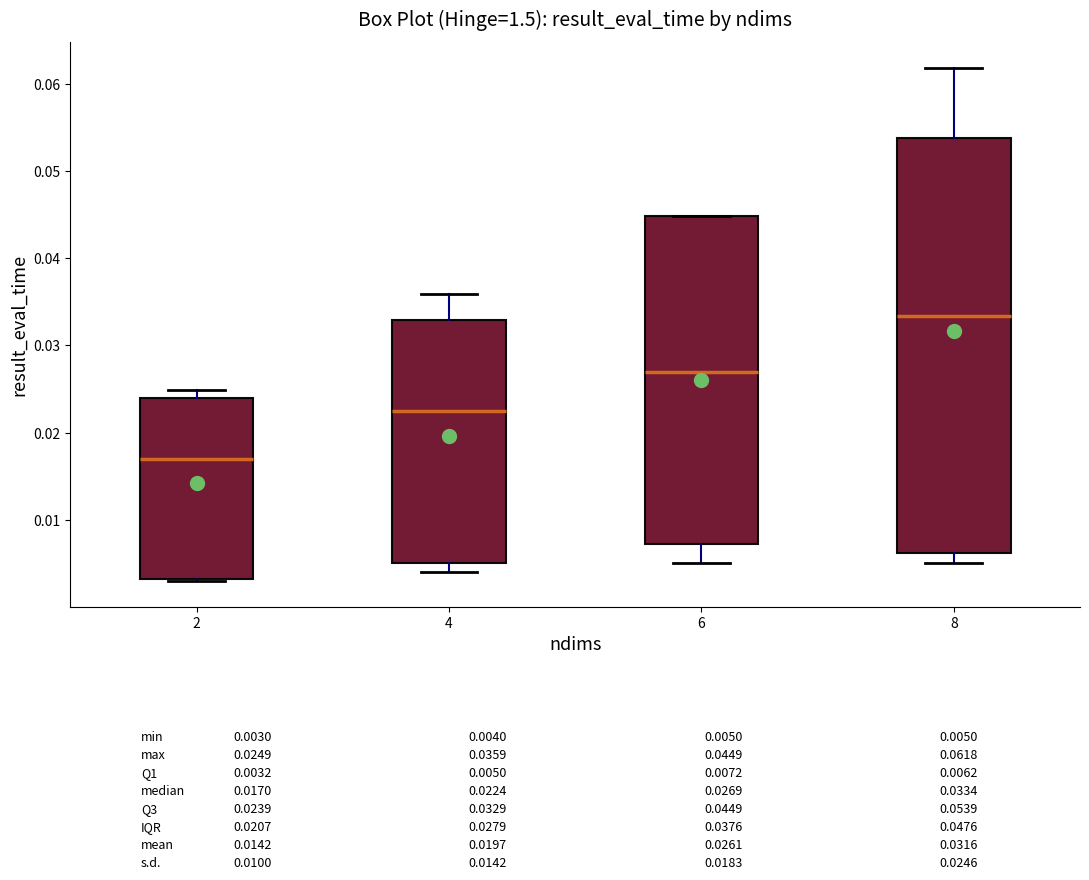

Which box has the lowest median line?

2